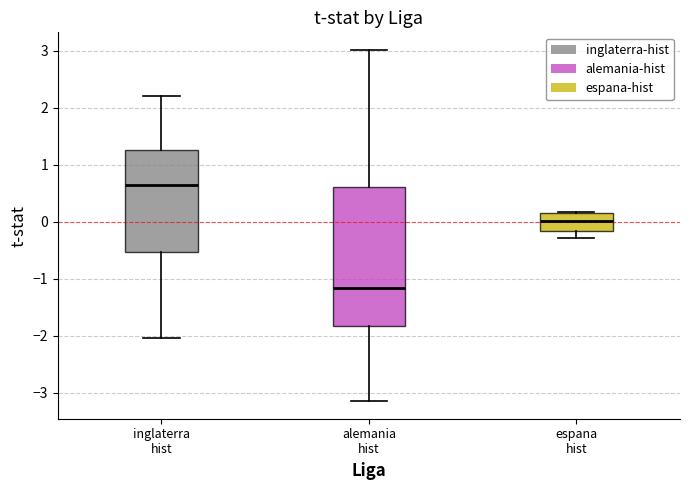

Which box has the lowest median line?

alemania hist